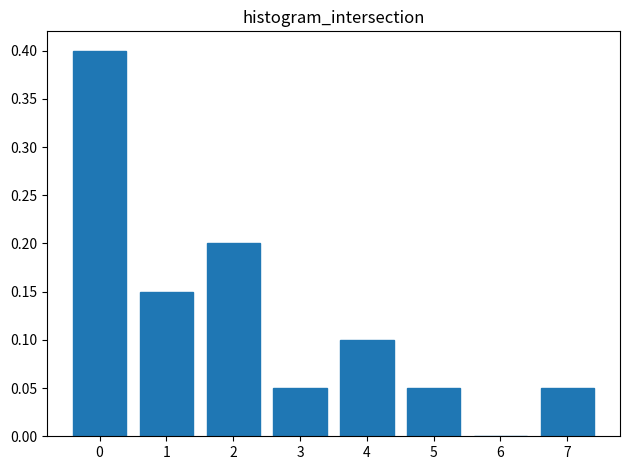

What is the maximum value shown in the chart?

0.4